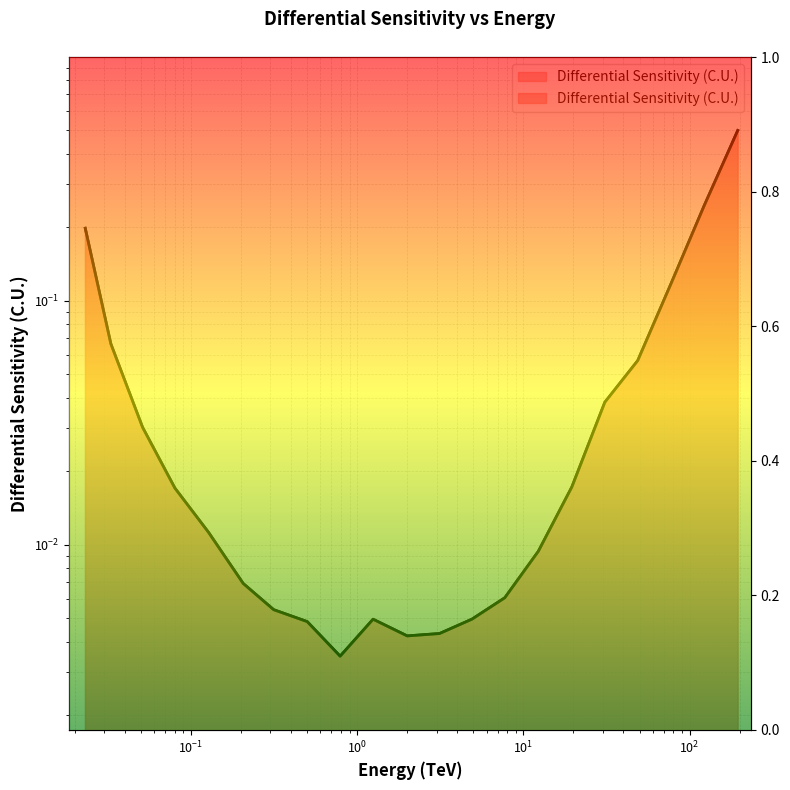

True or false: there are more than 2 points higher than both neighbors.

False